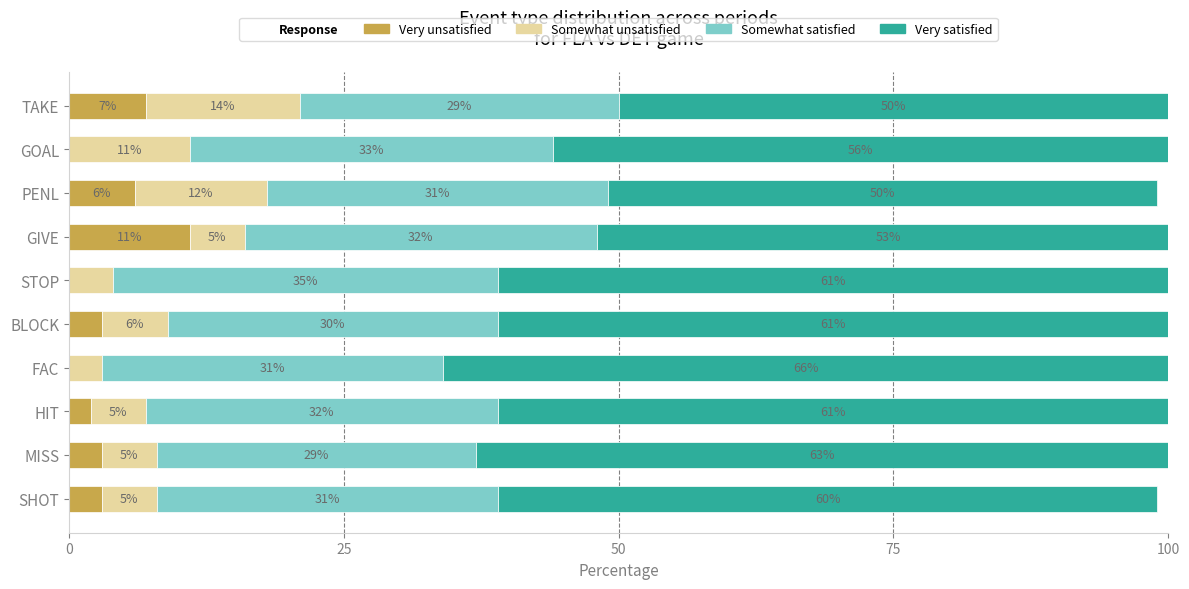

Which category has the highest value in the Very unsatisfied series?

GIVE